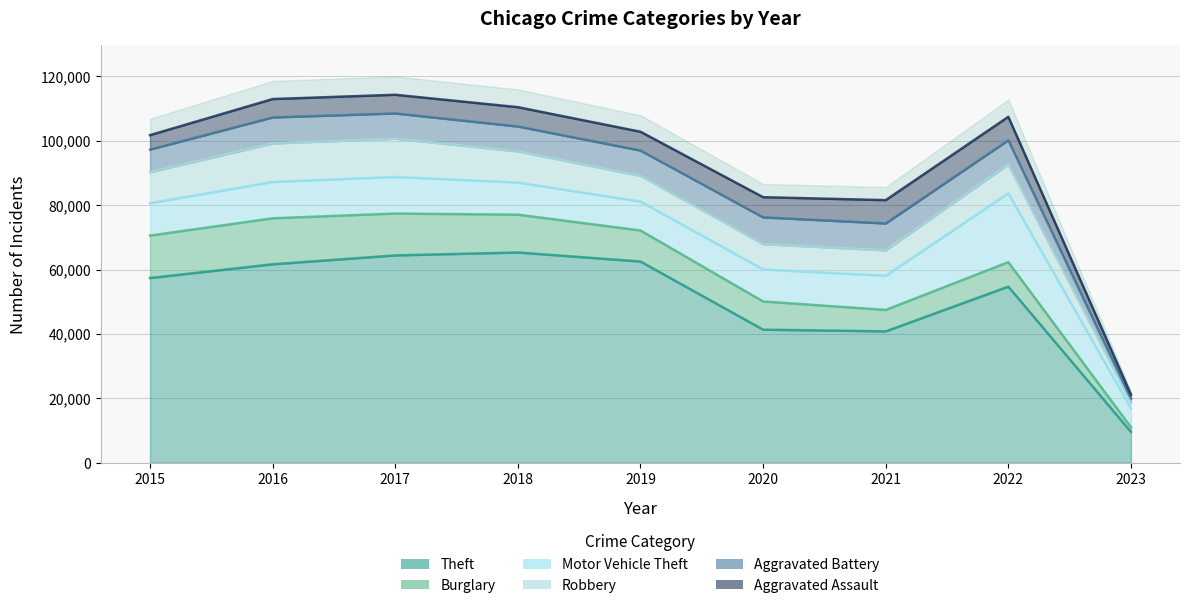

What are all the series names shown in the legend?

Theft, Burglary, Motor Vehicle Theft, Robbery, Aggravated Battery, Aggravated Assault